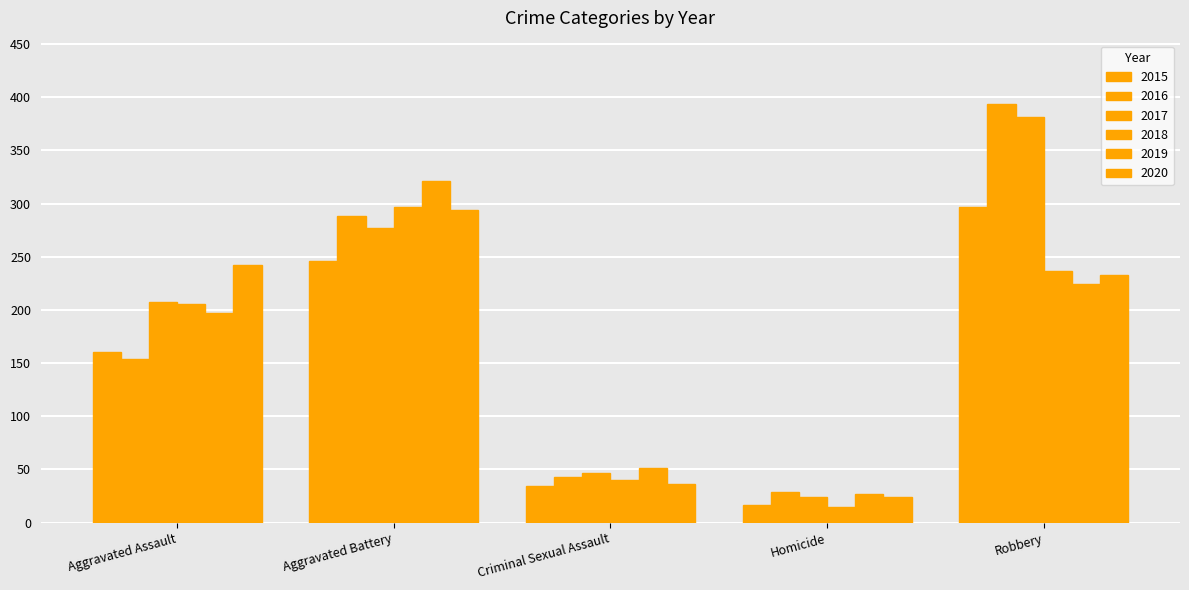

What is the difference between the 2015 values at Aggravated Assault and Robbery?

137